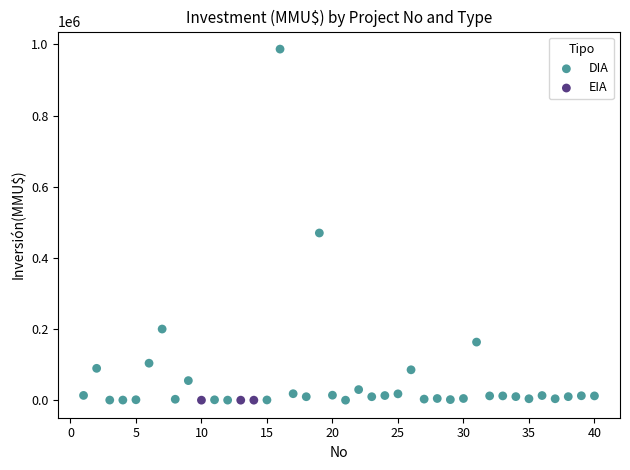

Which series reaches the maximum Y coordinate?

DIA